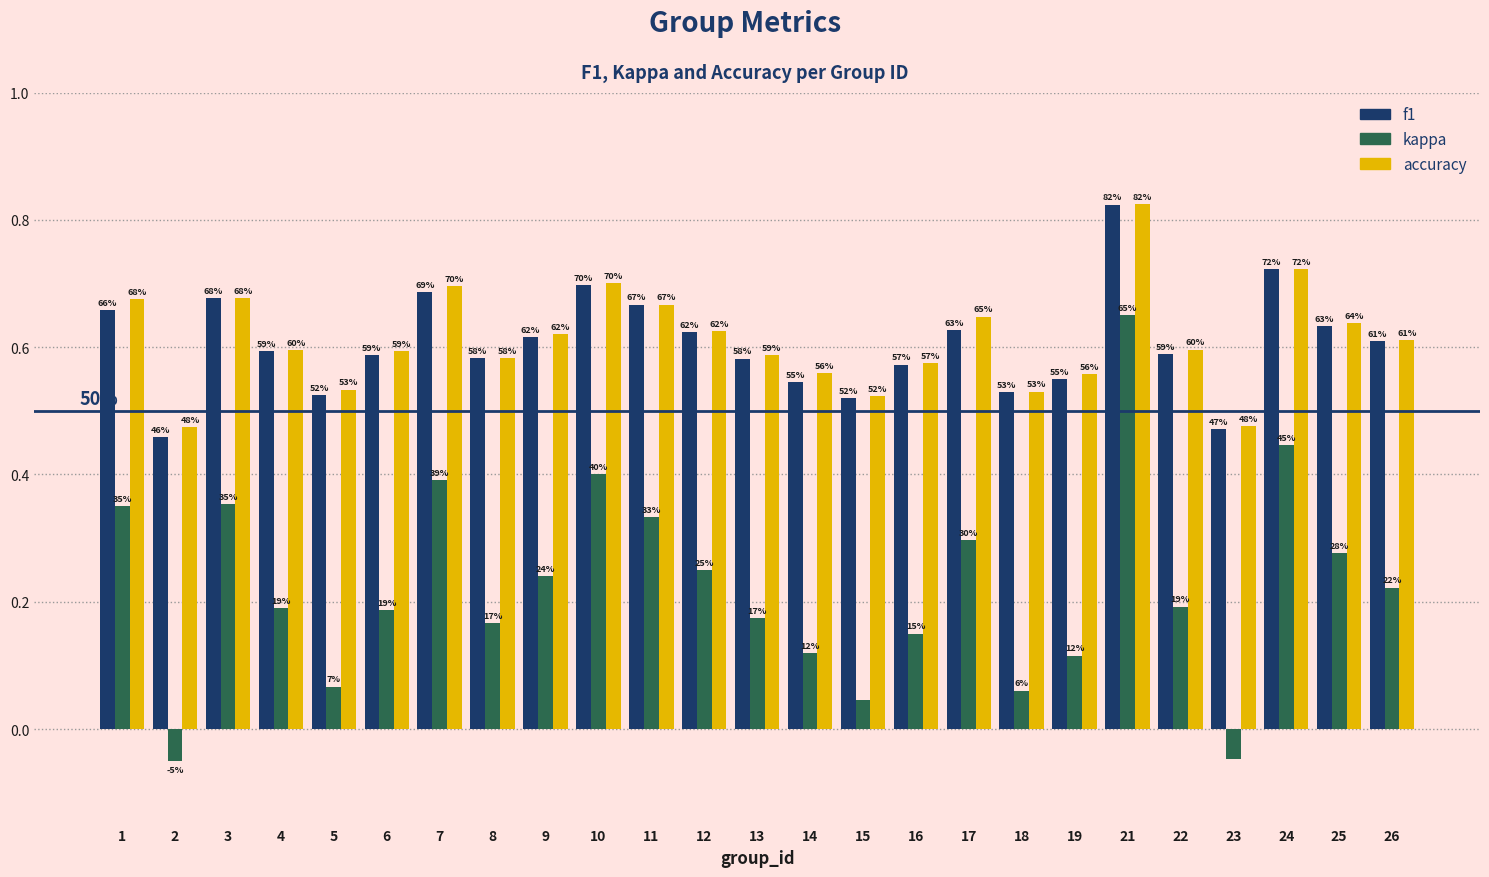

The value of kappa at 21 is 0.9. True or false?

False